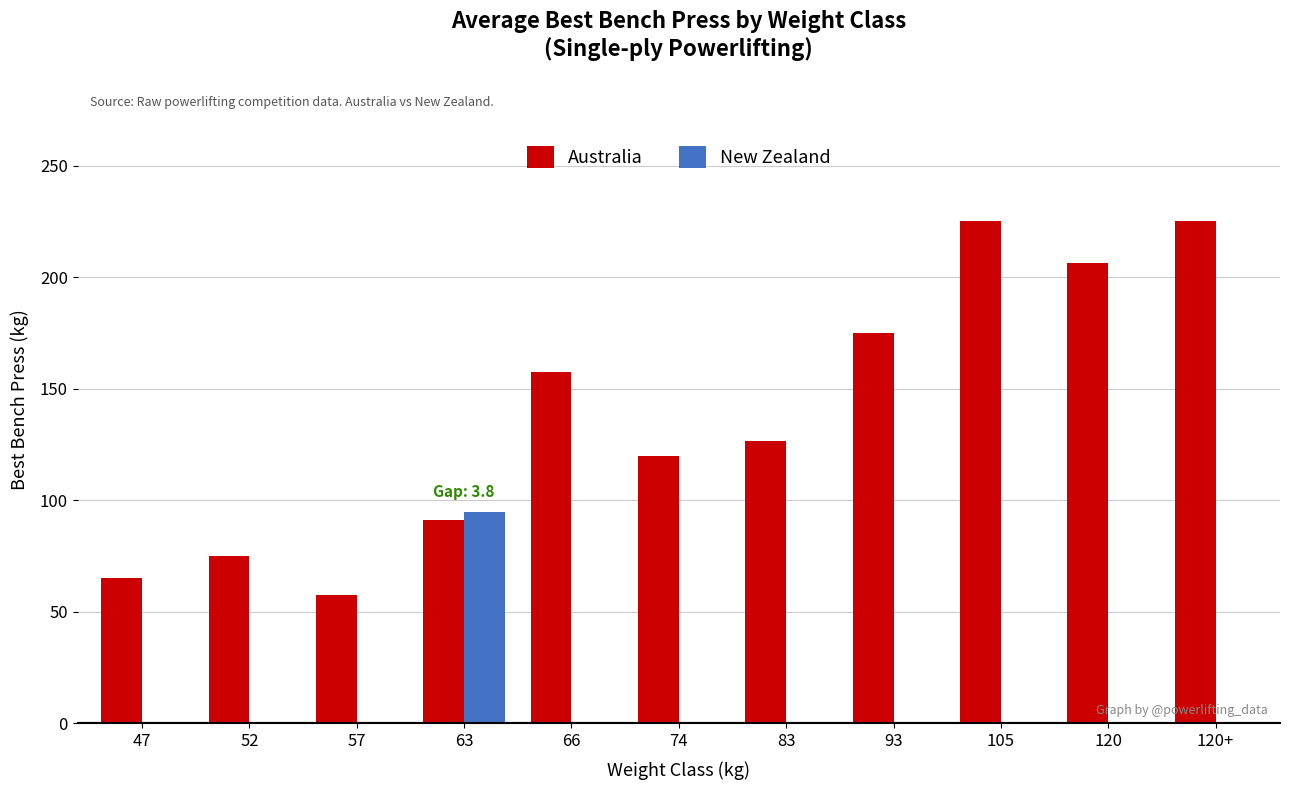

What are all the series names shown in the legend?

Australia, New Zealand